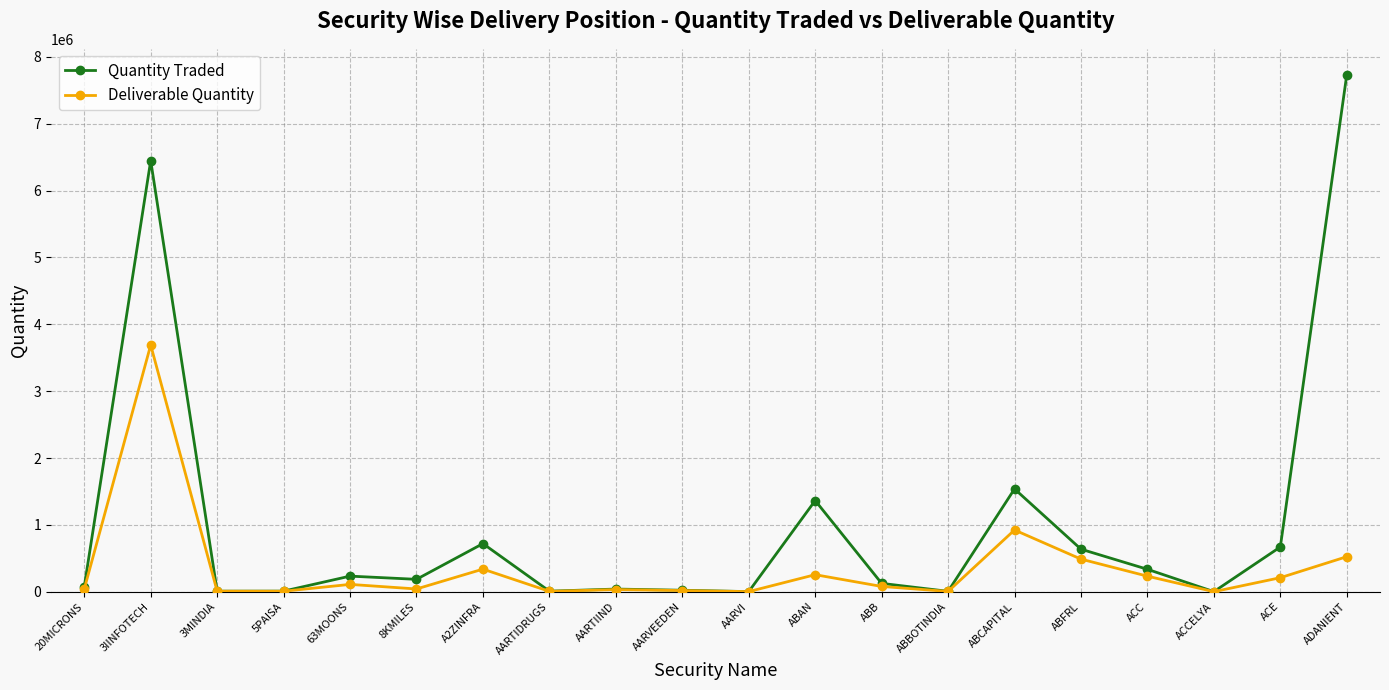

True or false: Quantity Traded has more than 2 interior local peaks.

True